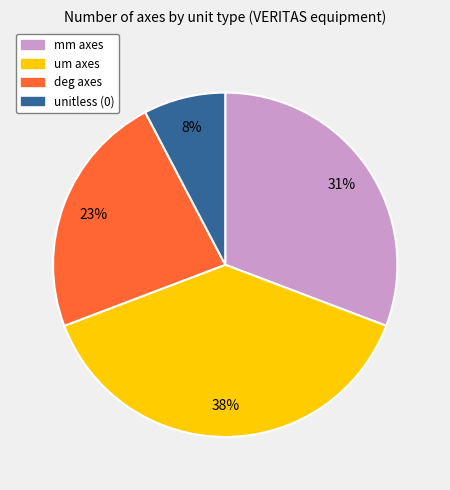

To the nearest percent, what is the average slice percentage?

25%